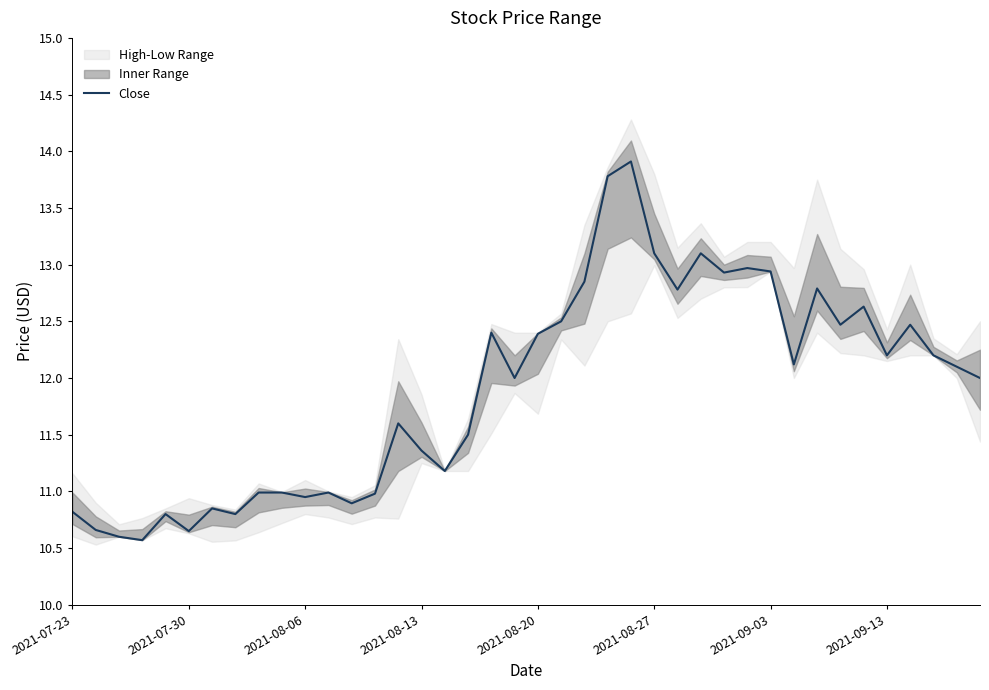

The value at 32 is 18.6. True or false?

False